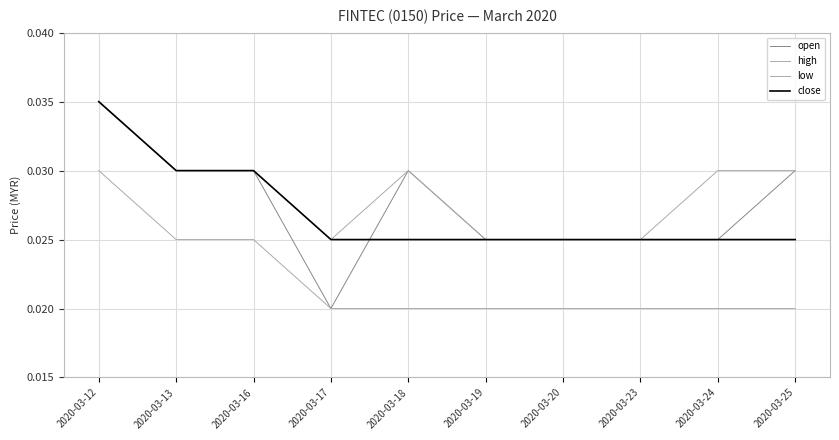

At 2020-03-17, list the series in order from smallest to largest.

open, low, high, close